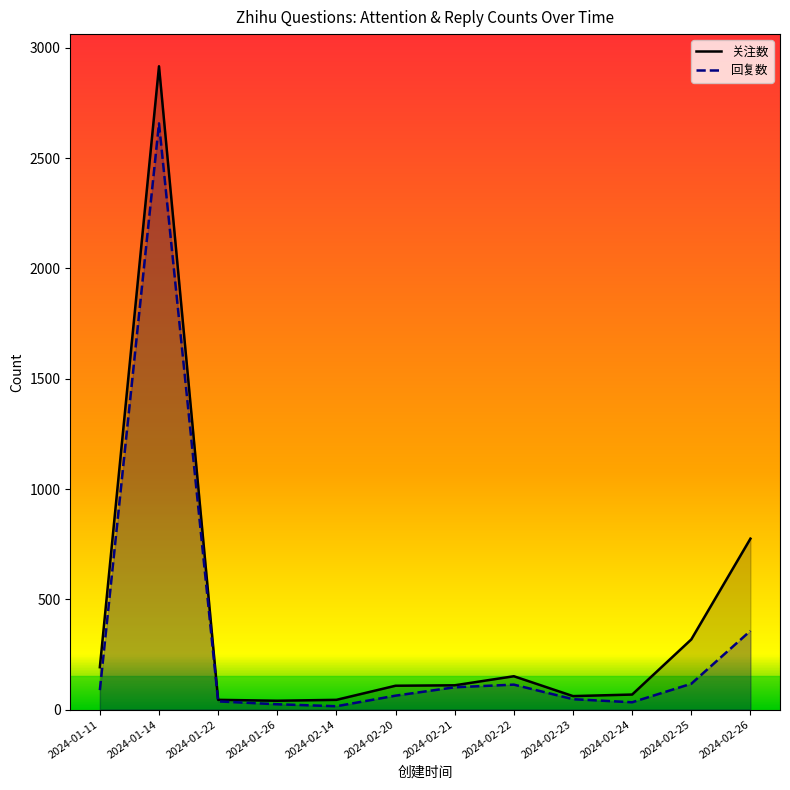

In 关注数, how many points are lower than both neighbors (excluding endpoints)?

2